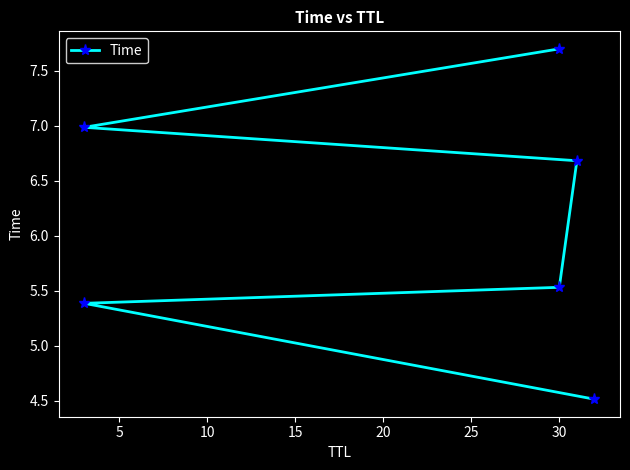

What is the difference between the maximum and minimum values?

3.2